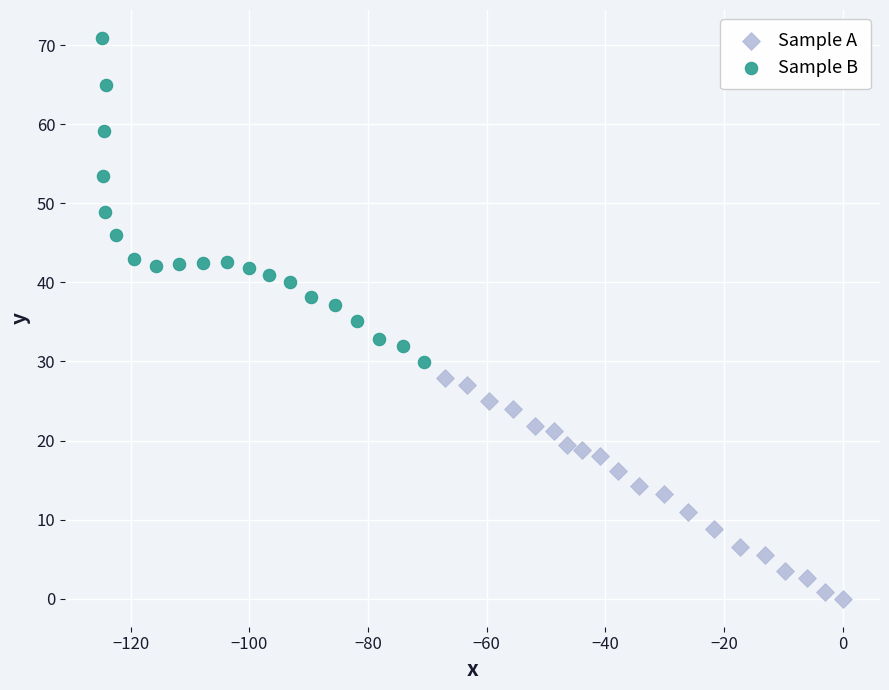

Which series reaches the maximum Y coordinate?

Sample B